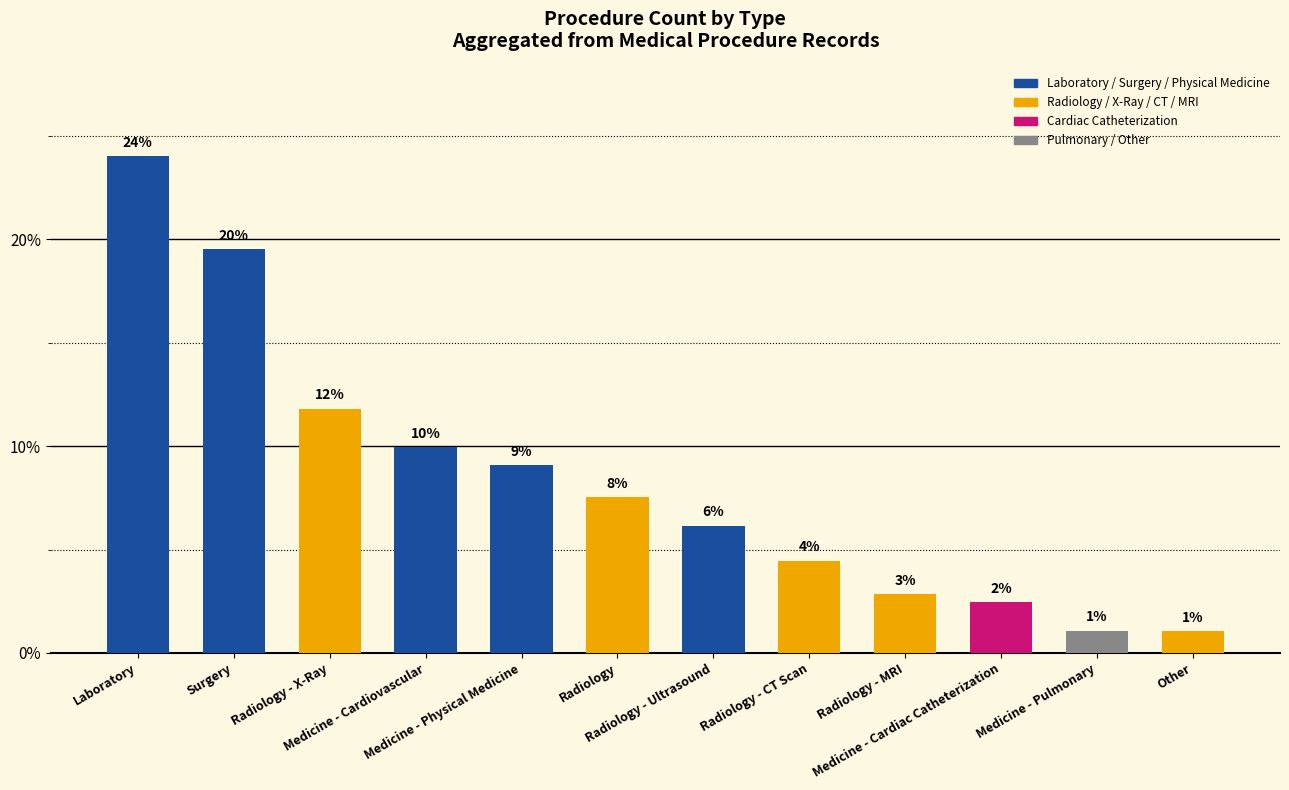

How many bars are there in total?

12